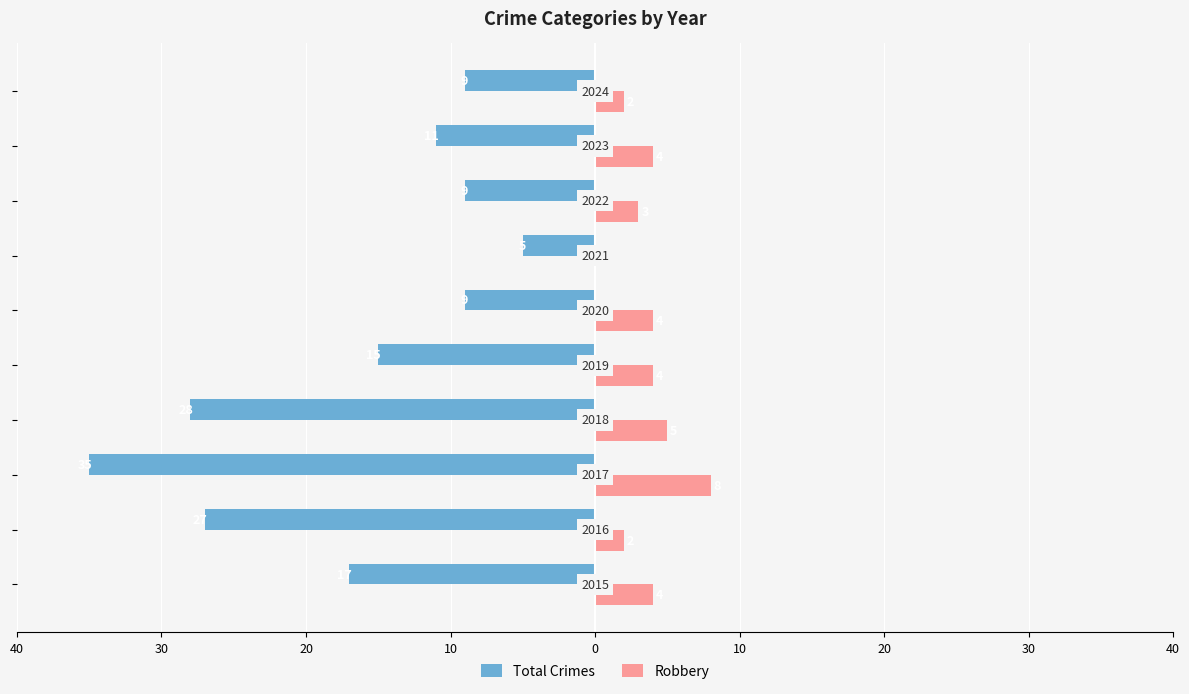

What are all the series names shown in the legend?

Total Crimes, Robbery